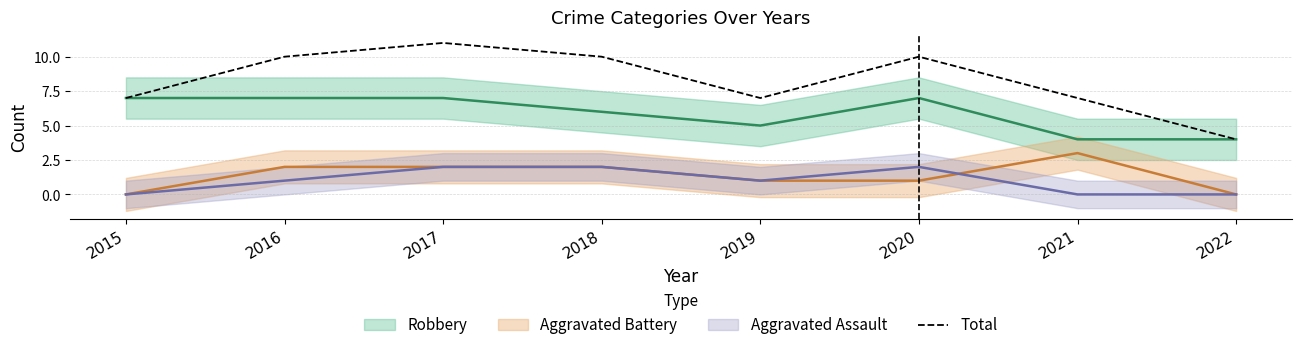

What is the greatest value displayed?

11